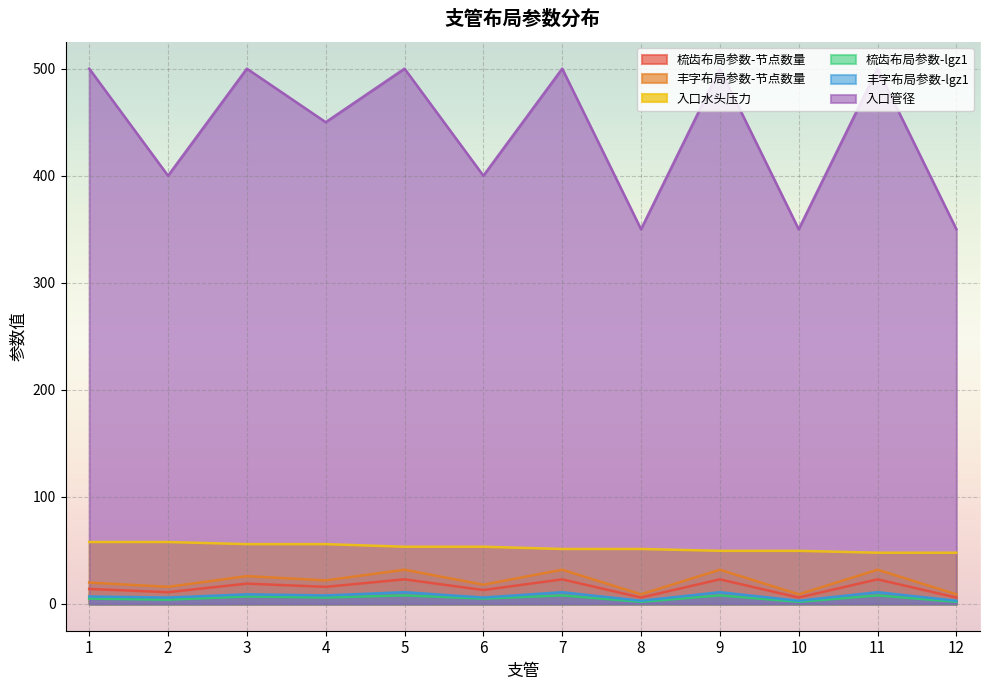

Reading left to right, what are all the values shown in this chart?

梳齿布局参数-节点数量: 1=14.0	2=11.0	3=19.0	4=16.0	5=23.0	6=13.0	7=23.0	8=6.0	9=23.0	10=6.0	11=23.0	12=6.0
丰字布局参数-节点数量: 1=20.0	2=16.0	3=26.0	4=22.0	5=32.0	6=18.0	7=32.0	8=9.0	9=32.0	10=9.0	11=32.0	12=9.0
入口水头压力: 1=57.9	2=57.9	3=55.9	4=55.9	5=53.4	6=53.4	7=51.4	8=51.4	9=49.6	10=49.6	11=47.9	12=47.9
梳齿布局参数-lgz1: 1=5.0	2=4.0	3=7.0	4=6.0	5=8.0	6=5.0	7=8.0	8=2.0	9=8.0	10=2.0	11=8.0	12=2.0
丰字布局参数-lgz1: 1=7.0	2=6.0	3=9.0	4=8.0	5=11.0	6=6.0	7=11.0	8=3.0	9=11.0	10=3.0	11=11.0	12=3.0
入口管径: 1=500.0	2=400.0	3=500.0	4=450.0	5=500.0	6=400.0	7=500.0	8=350.0	9=500.0	10=350.0	11=500.0	12=350.0